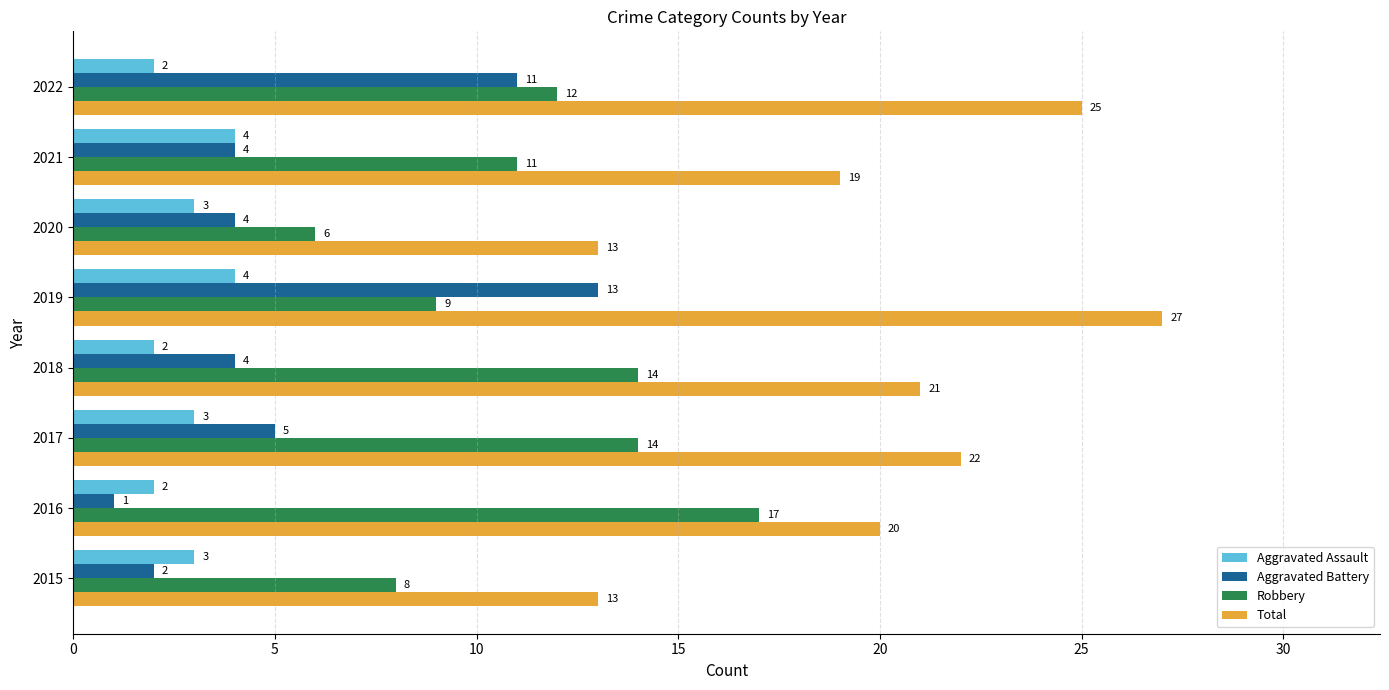

Which series has the widest spread of values?

Total